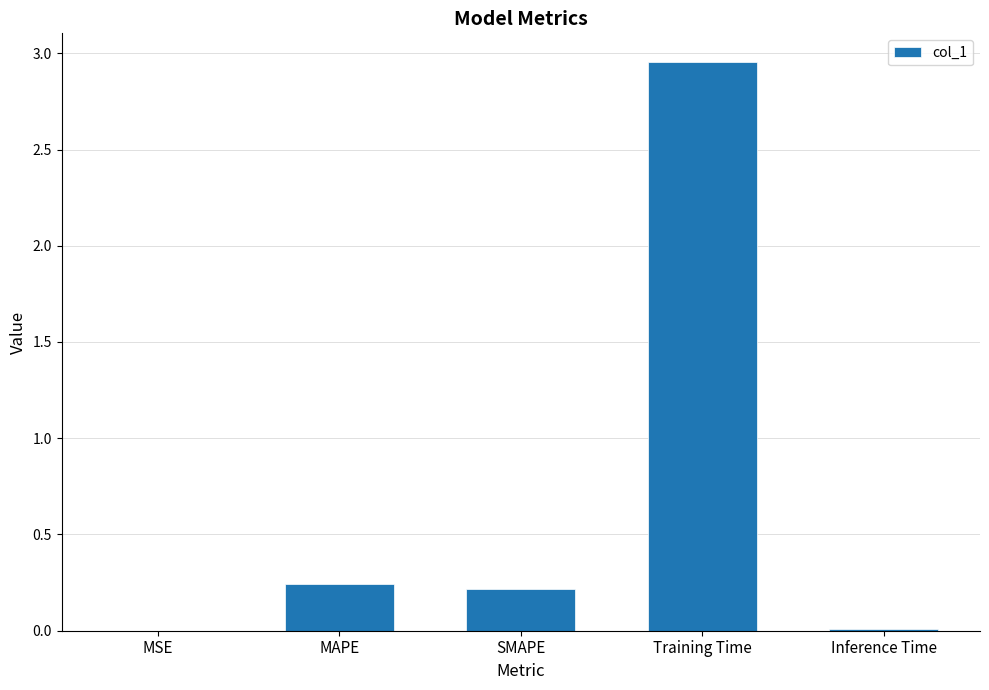

Which category has the highest value across all series?

Training Time